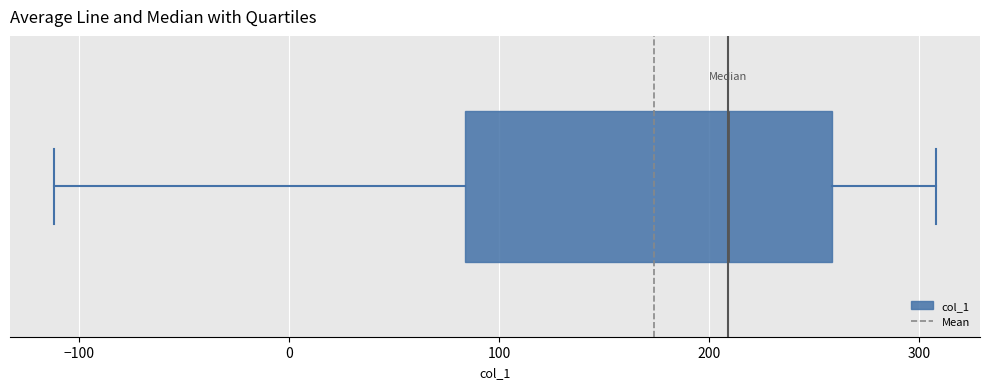

Transcribe this box plot: give where the median line is, the range the box spans, and where the two whiskers end, as read against the x-axis. The values are not printed on the chart, so give them approximately, as read against the axis.

median 210, box 80 to 260, whiskers -110 to 310